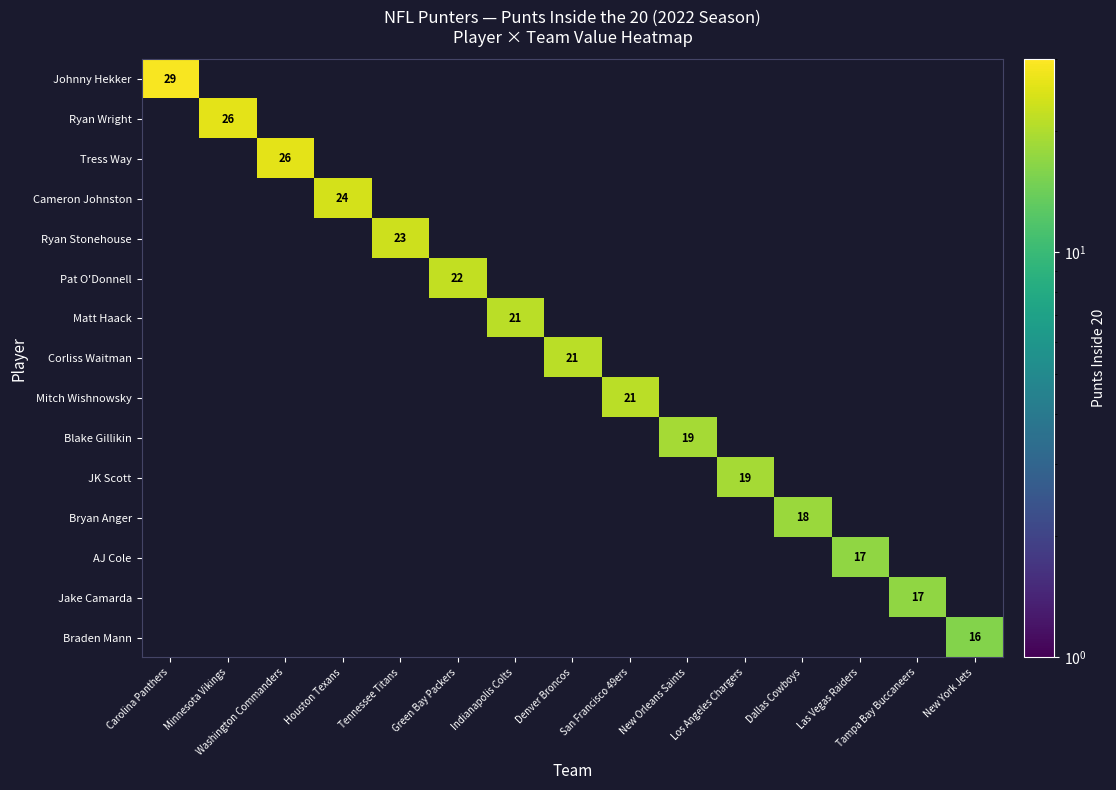

The Pat O'Donnell series shows 22 at Green Bay Packers. True or false?

True